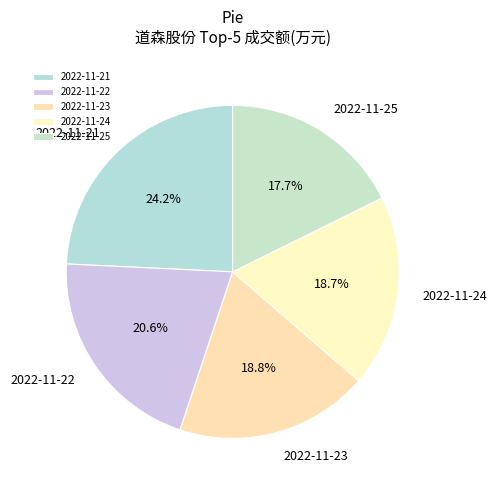

Is the sum of 2022-11-23 and 2022-11-24 greater than half?

No